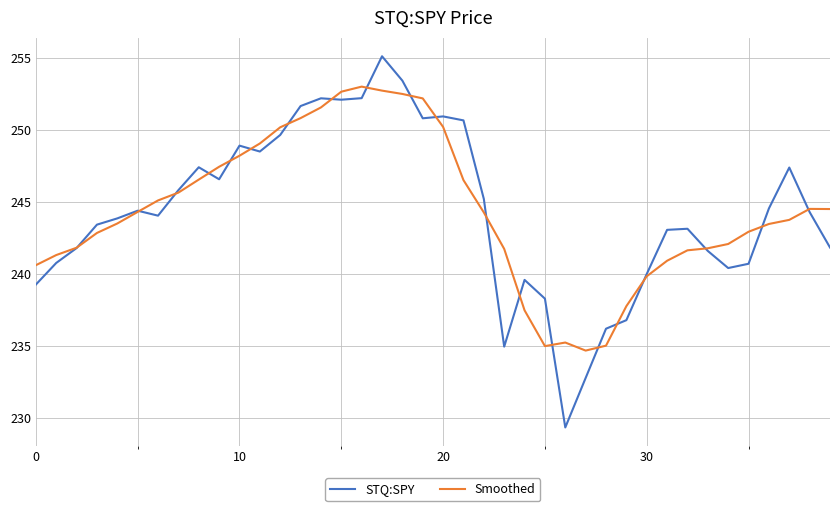

Rank the series by their maximum value, from highest to lowest.

STQ:SPY, Smoothed